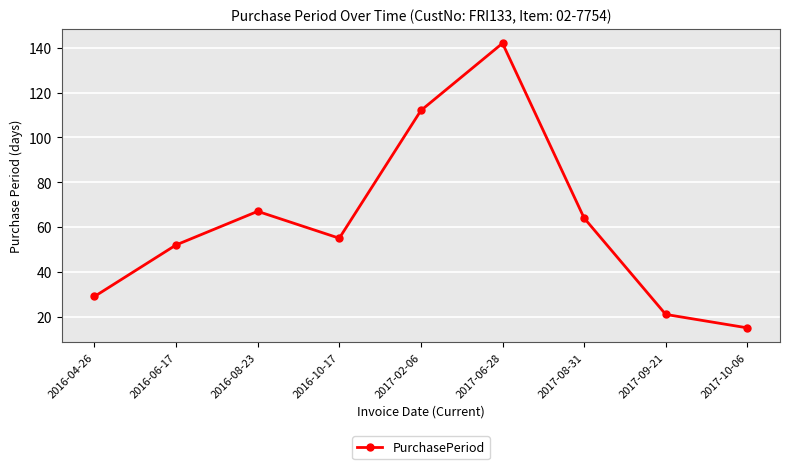

What is the ratio of the value at 2017-02-06 to the value at 2017-10-06?

7.5